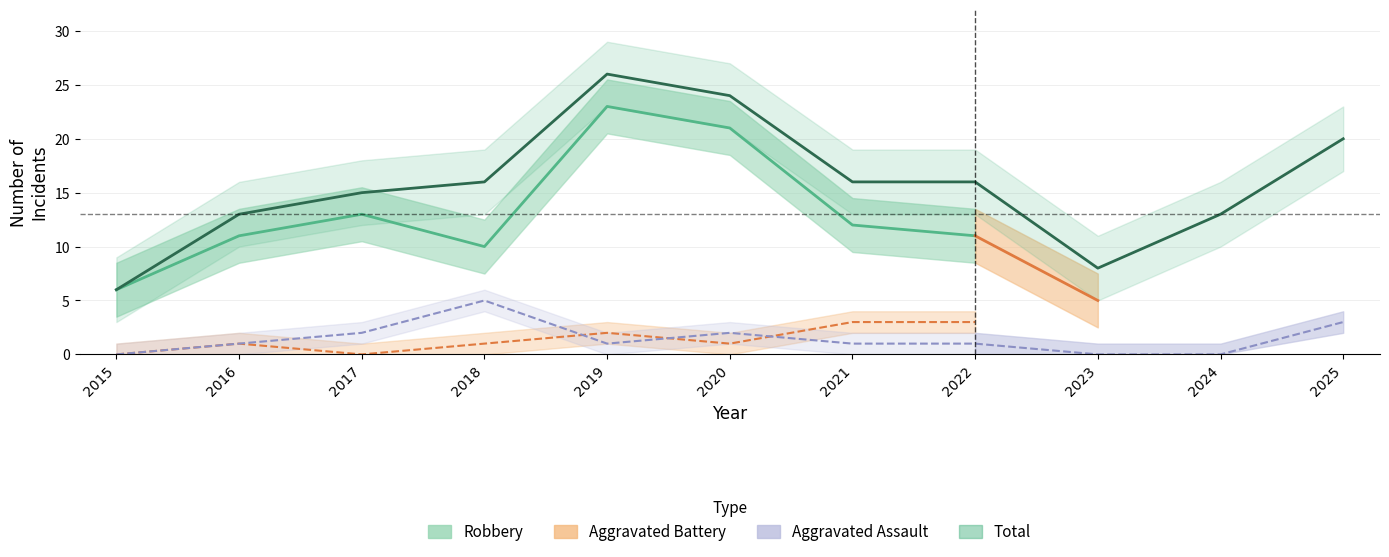

At which category is the sum across all series the highest?

2019